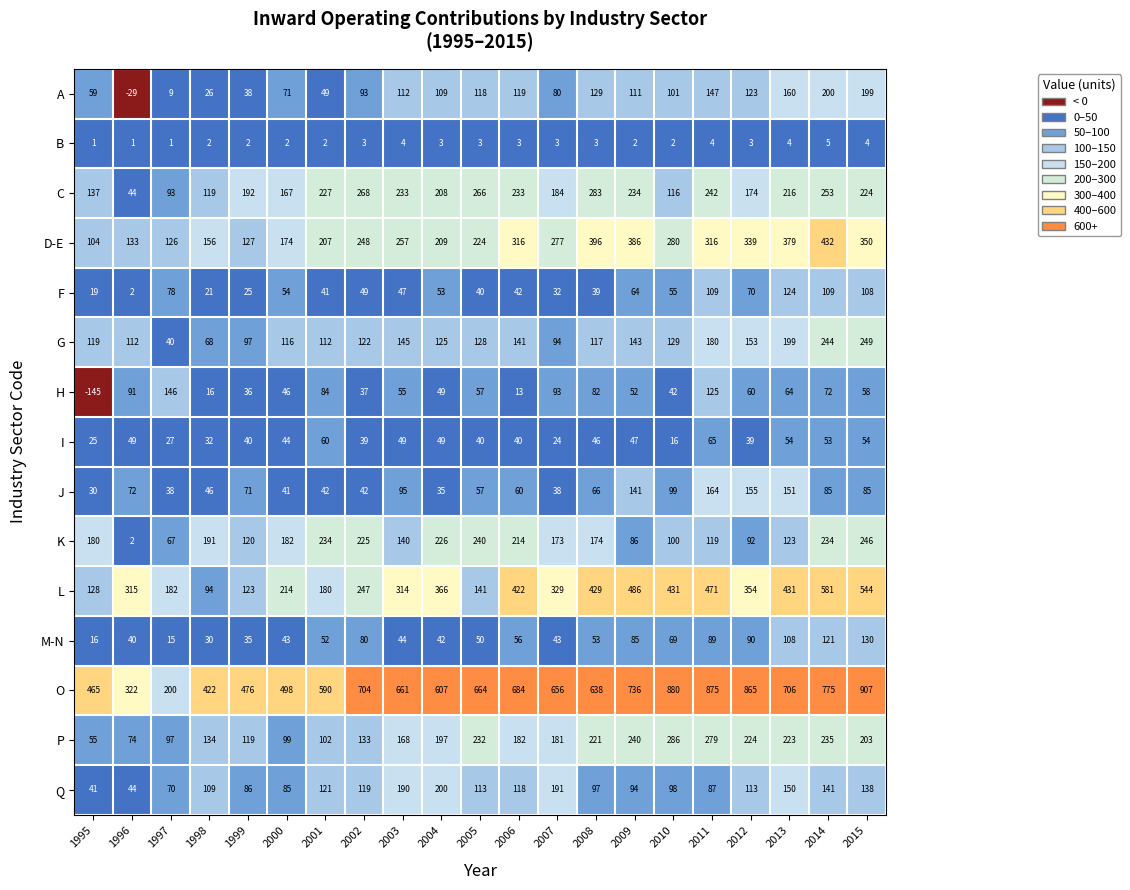

Which category has the highest value across all series?

2015